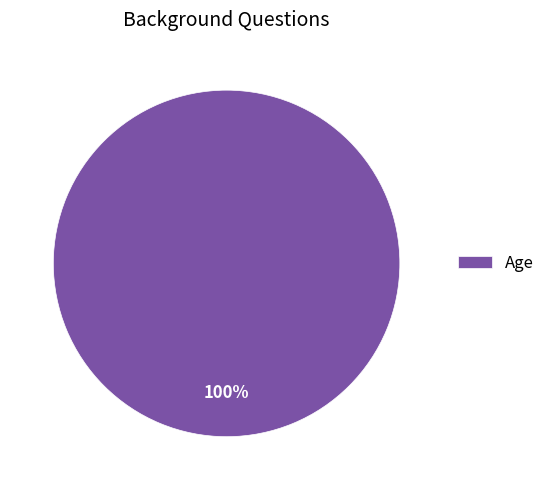

Which slice represents more than half of the pie?

Age